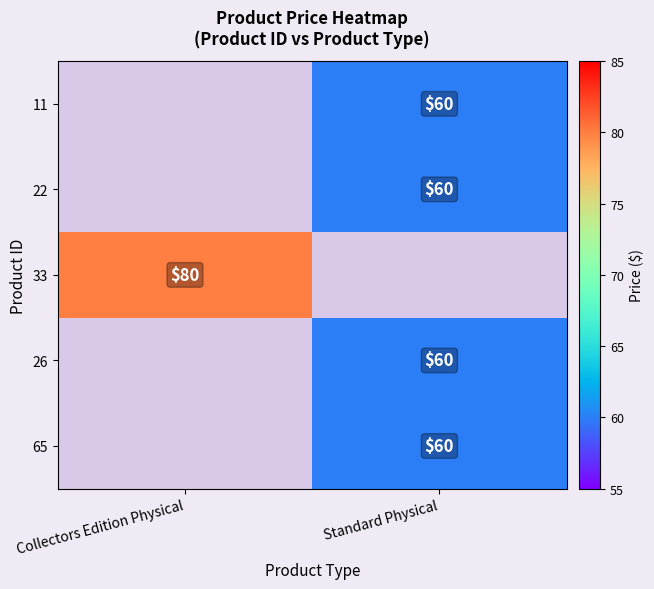

True or false: 22 has a value of 60 at Standard Physical.

True